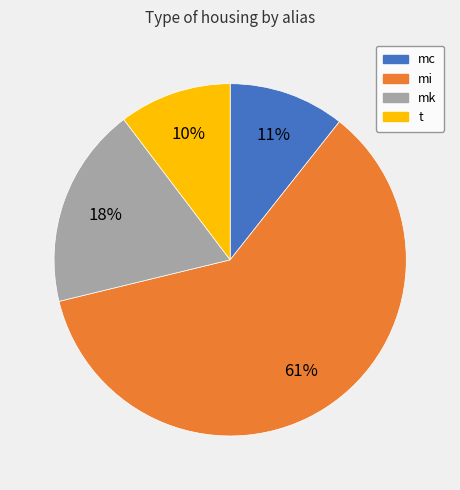

Between mi and mk, which is larger?

mi